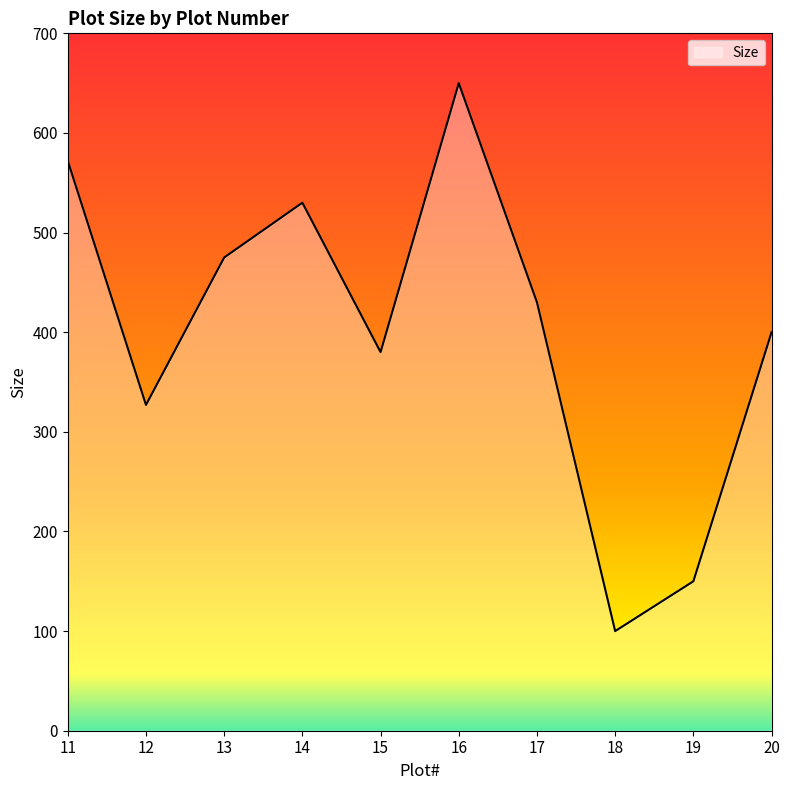

The chart shows a value of 400 at 20. True or false?

True